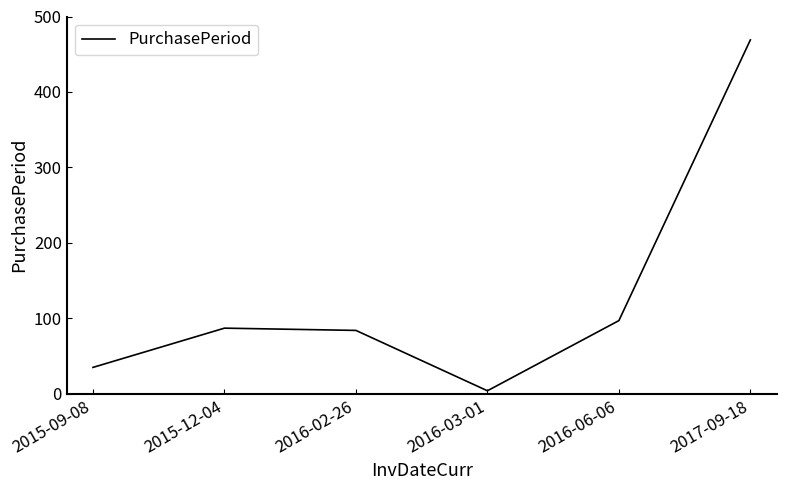

What position from the right is 2015-09-08?

6